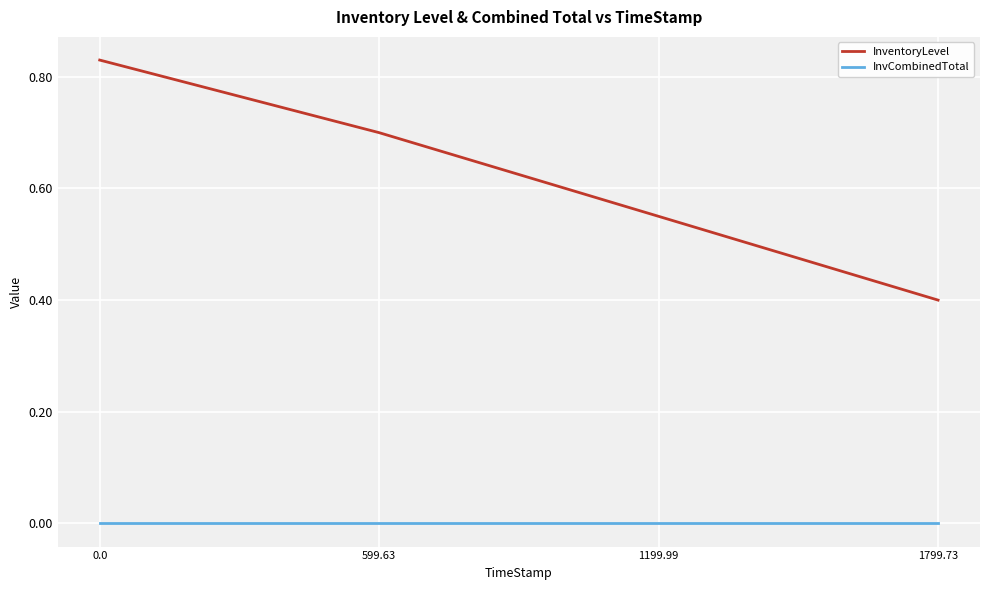

What is the sum of all InventoryLevel values?

2.5